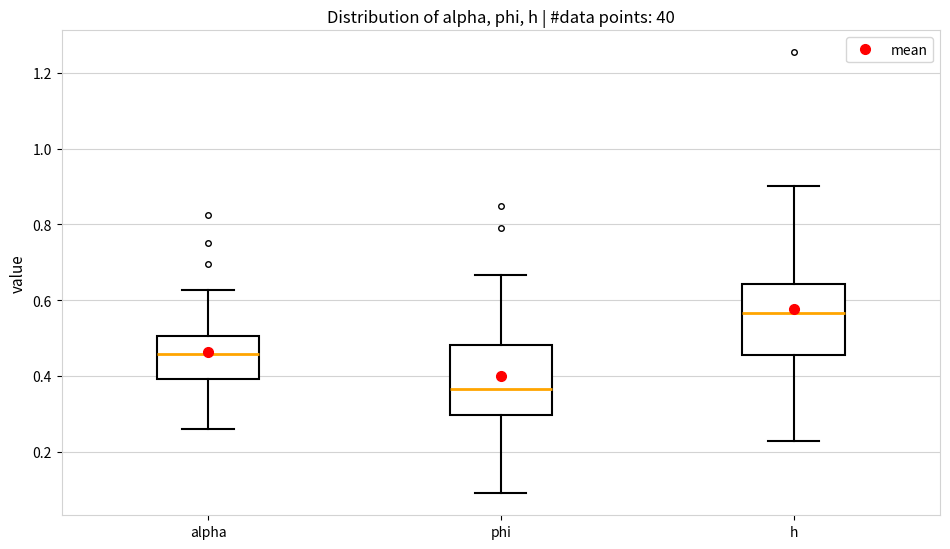

Which box's median line is the lowest?

phi